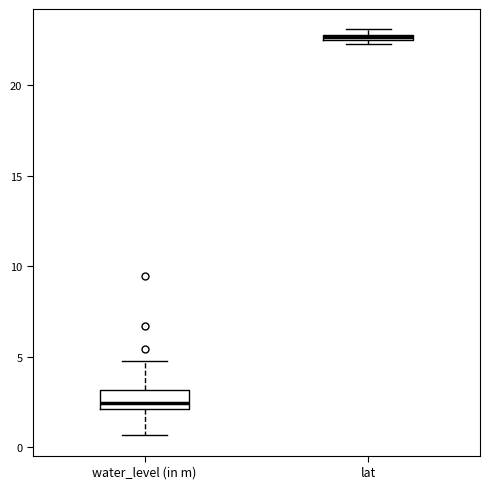

Where does the lower whisker of the box for water_level (in m) end on the y-axis? The values are not printed on the chart, so give them approximately, as read against the axis.

0.5